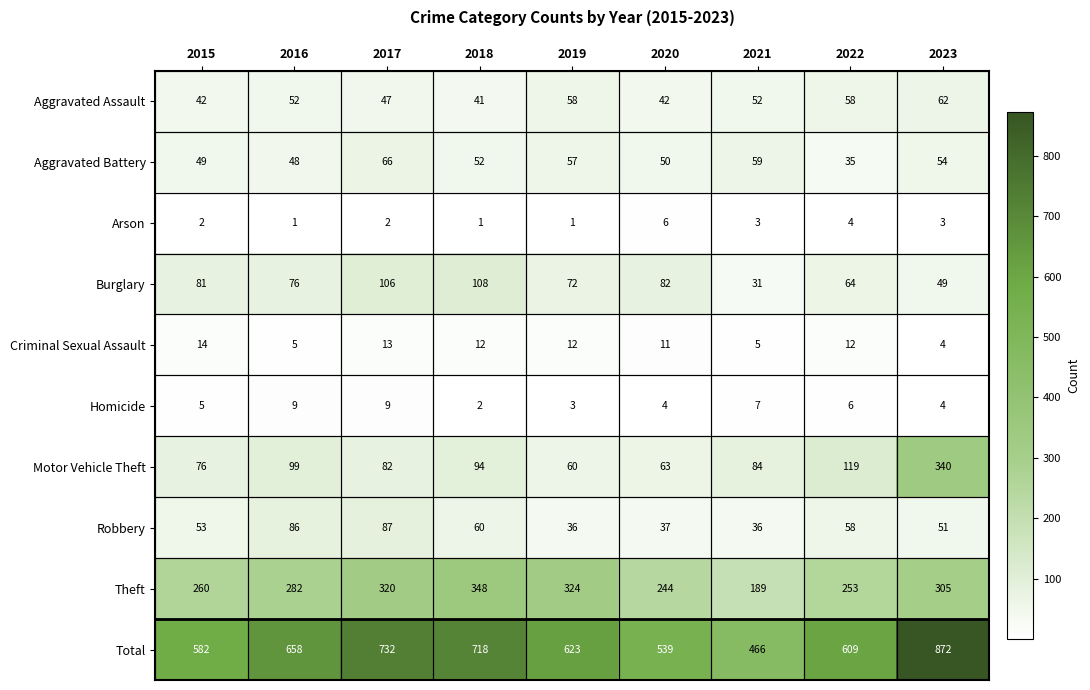

What is the spread (max minus min) of values at 2021?

463